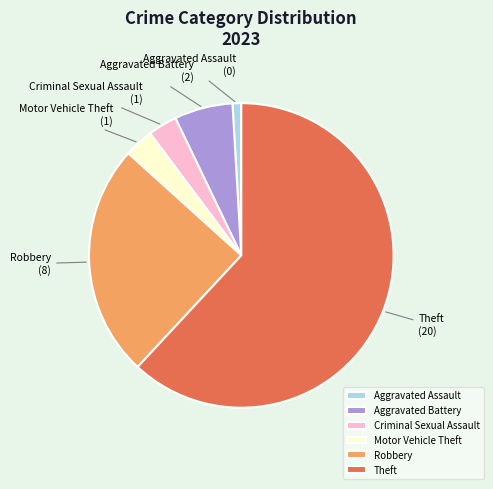

Which slice is the smallest?

Aggravated Assault